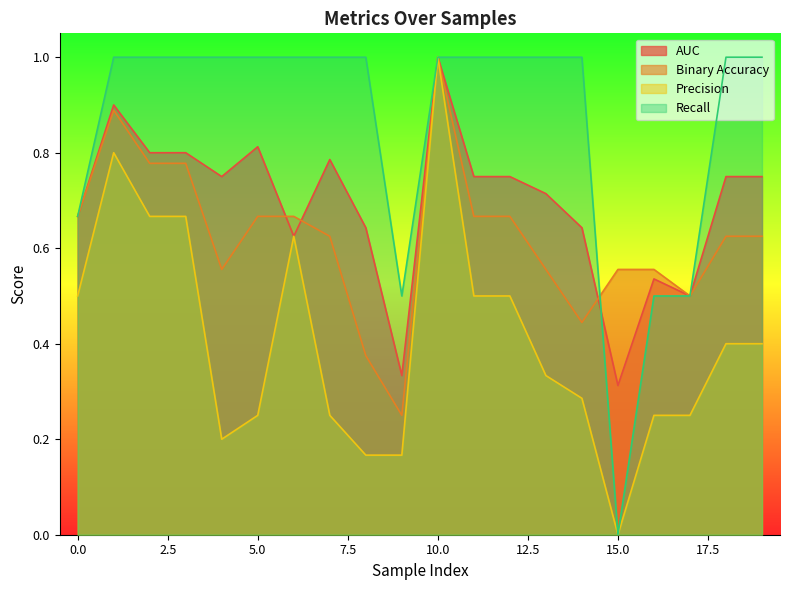

Which has a higher value, 16 or 18?

18